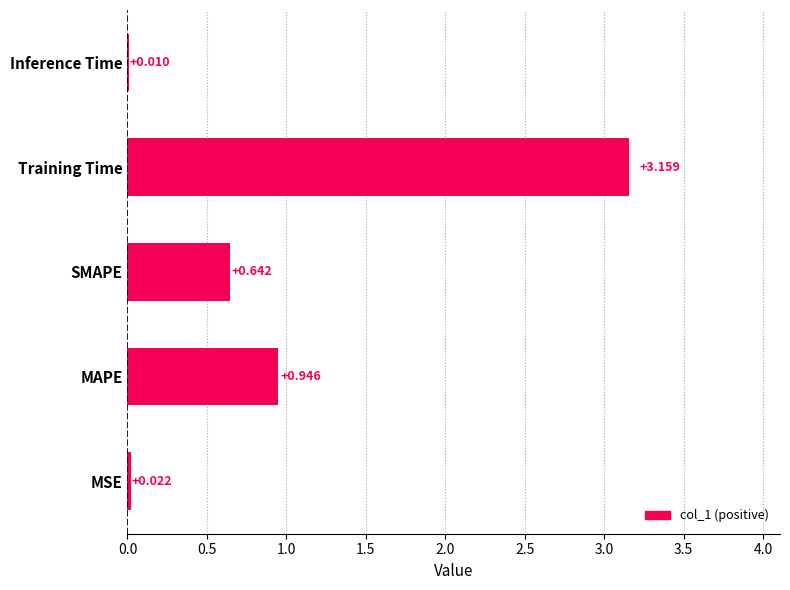

At which label is the value closest to 1?

MAPE